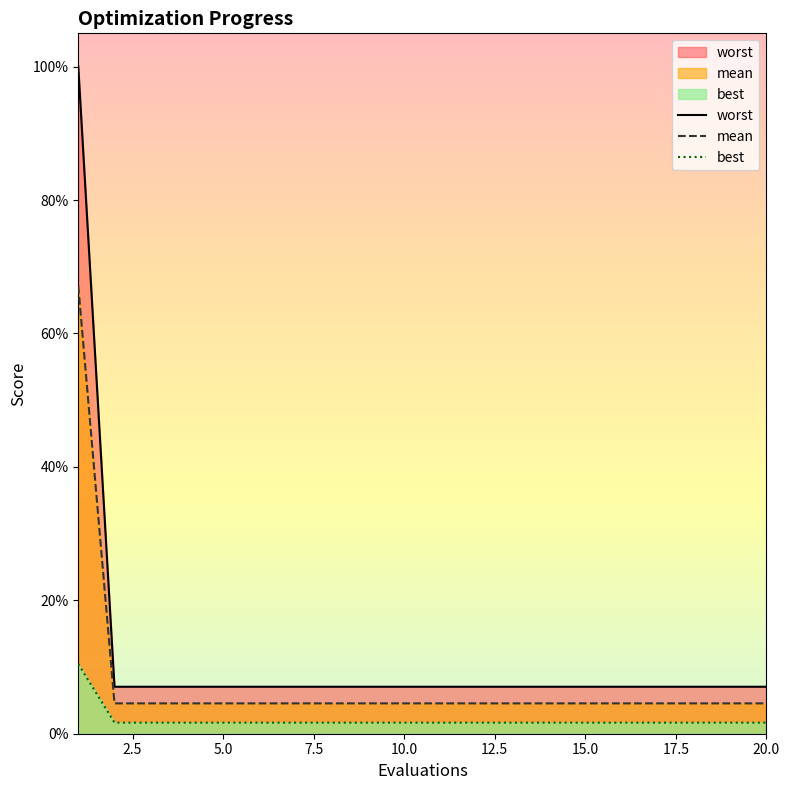

What is the value of the best point at the 12th from the left?

0.1